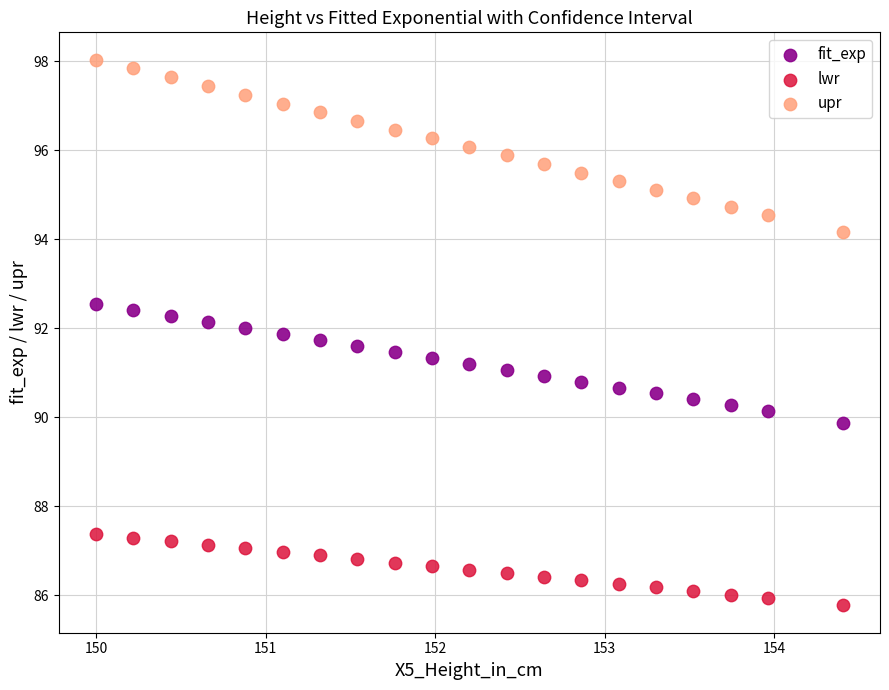

Which series reaches the maximum Y coordinate?

upr